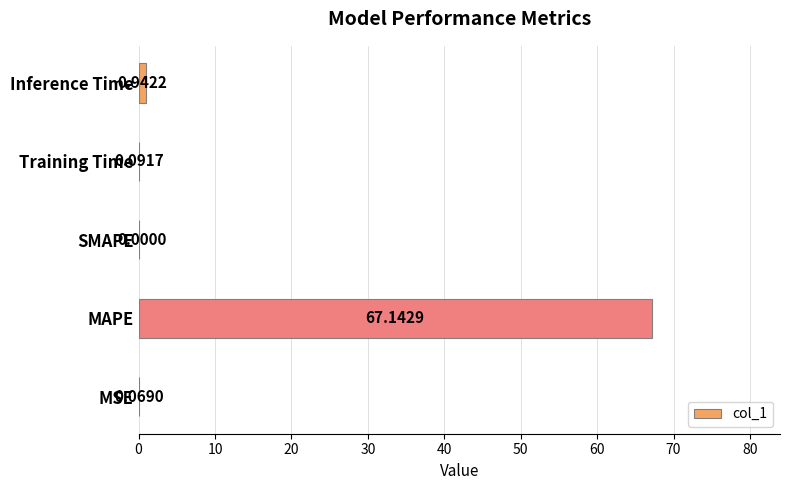

Which has a higher value, SMAPE or Training Time?

Training Time